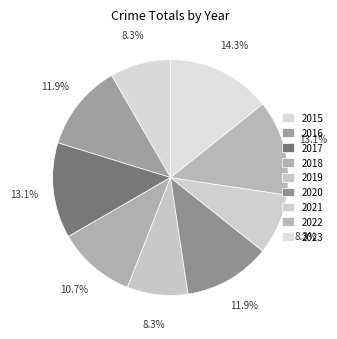

To the nearest percent, what is the combined percentage of 2022 and 2016?

25%